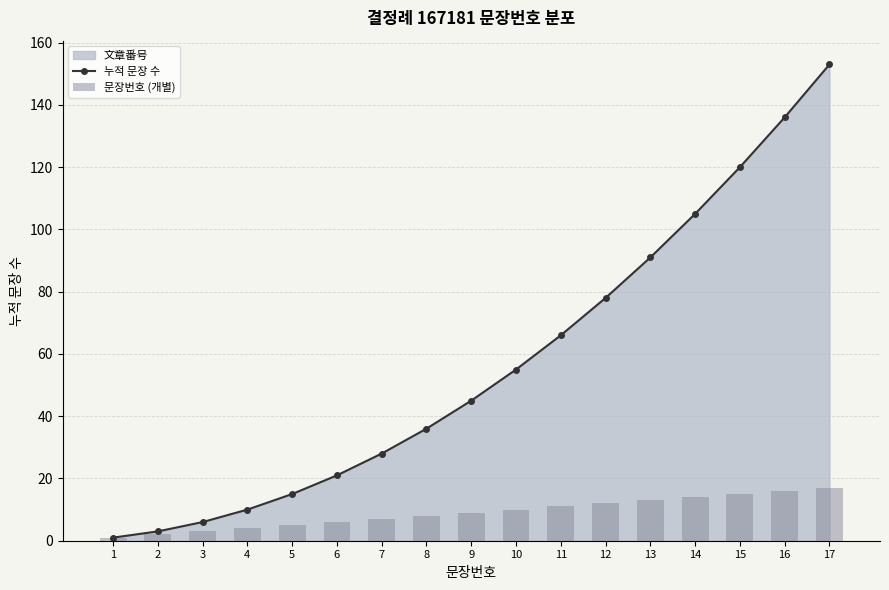

Which series has the widest spread of values?

누적 문장 수